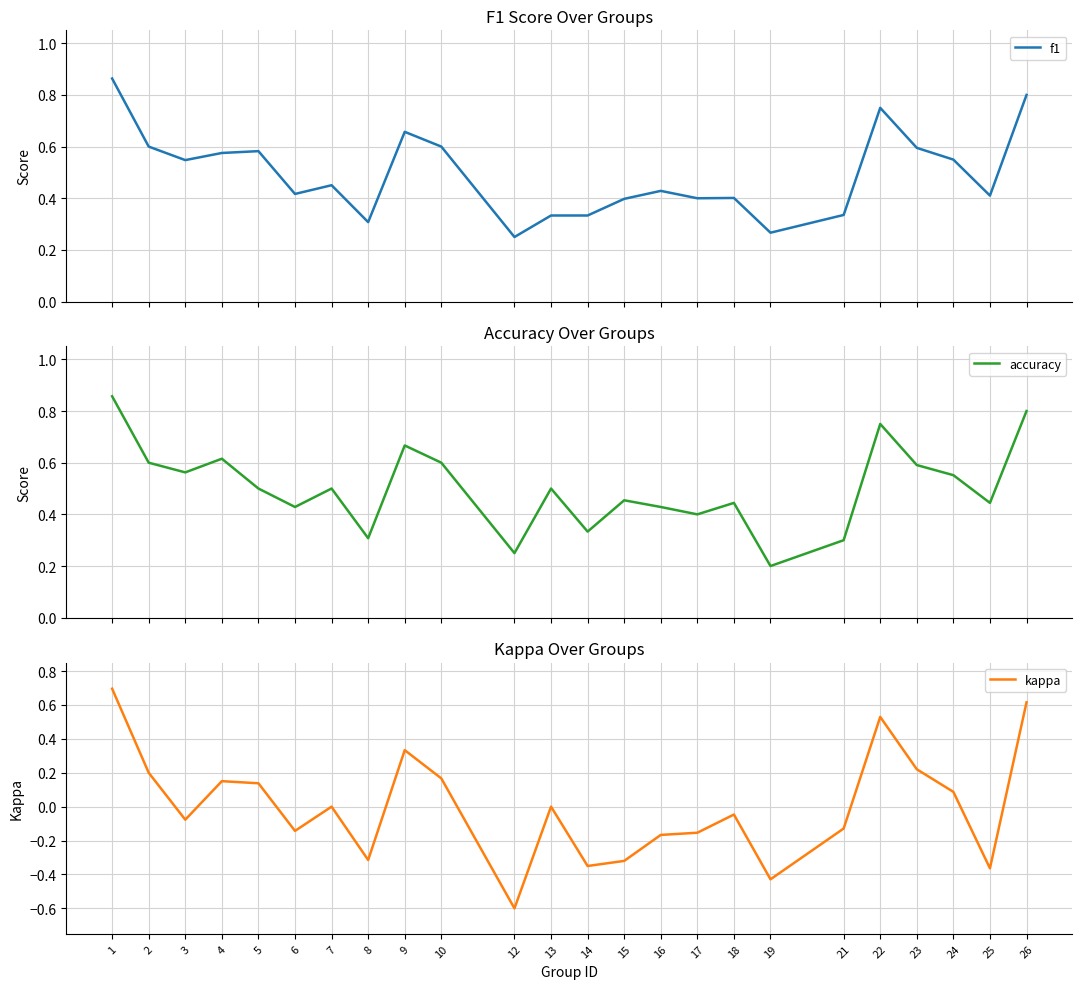

Where is the first local minimum for accuracy?

3